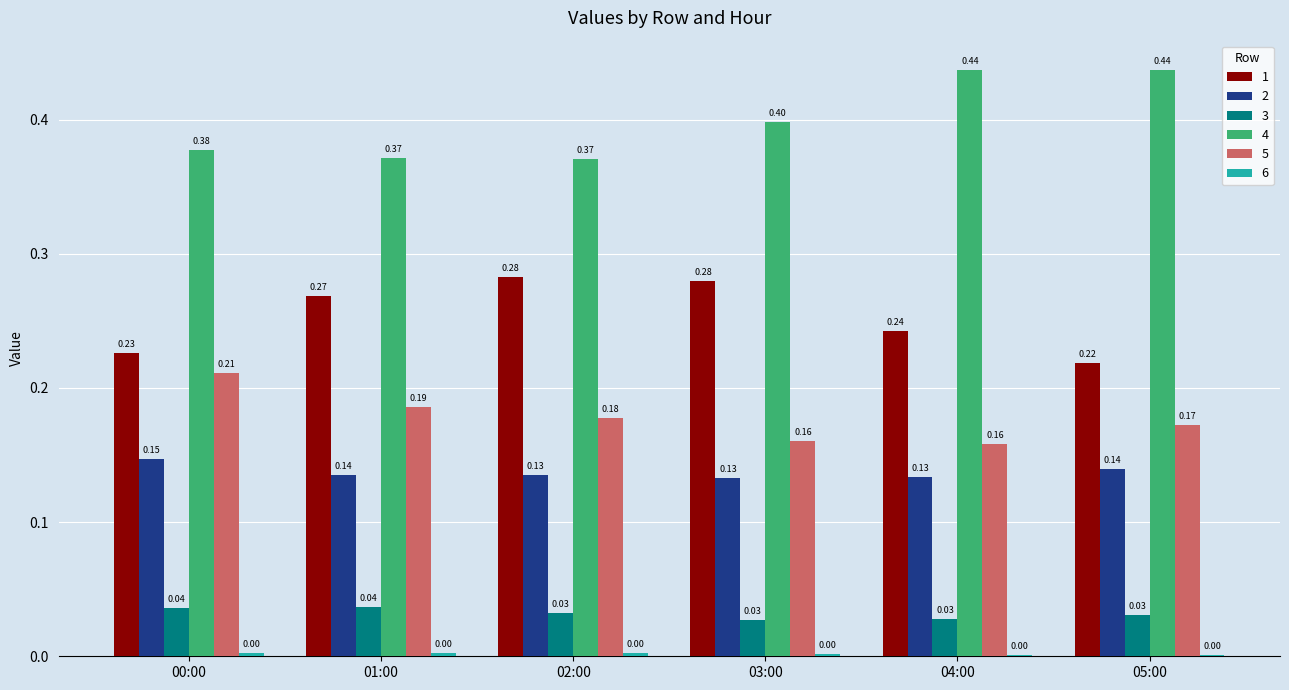

Is the value of 2 at 03:00 greater than the value of 5 at 04:00?

No